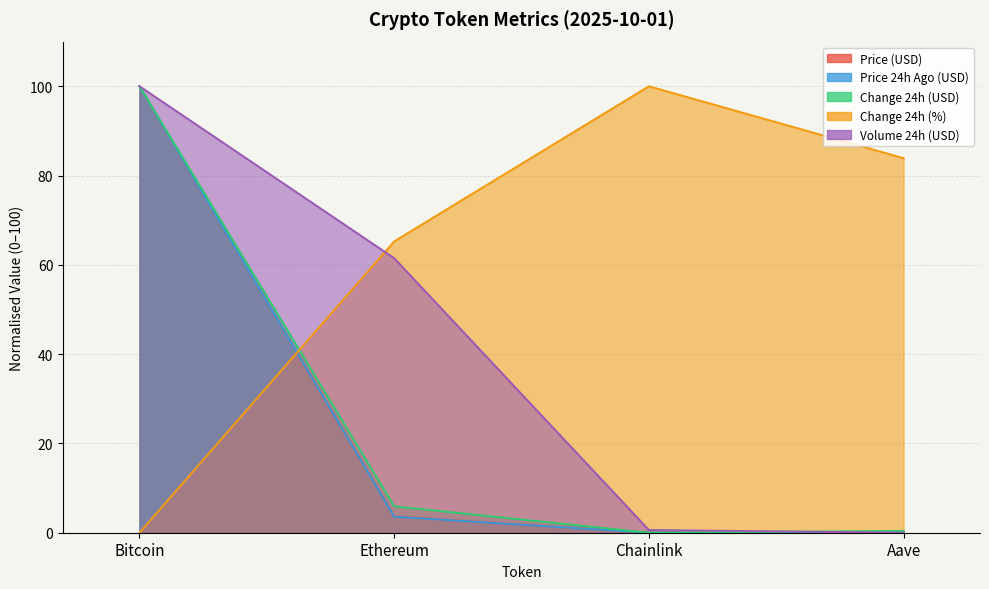

What is the total value across all series at Aave?

84.7